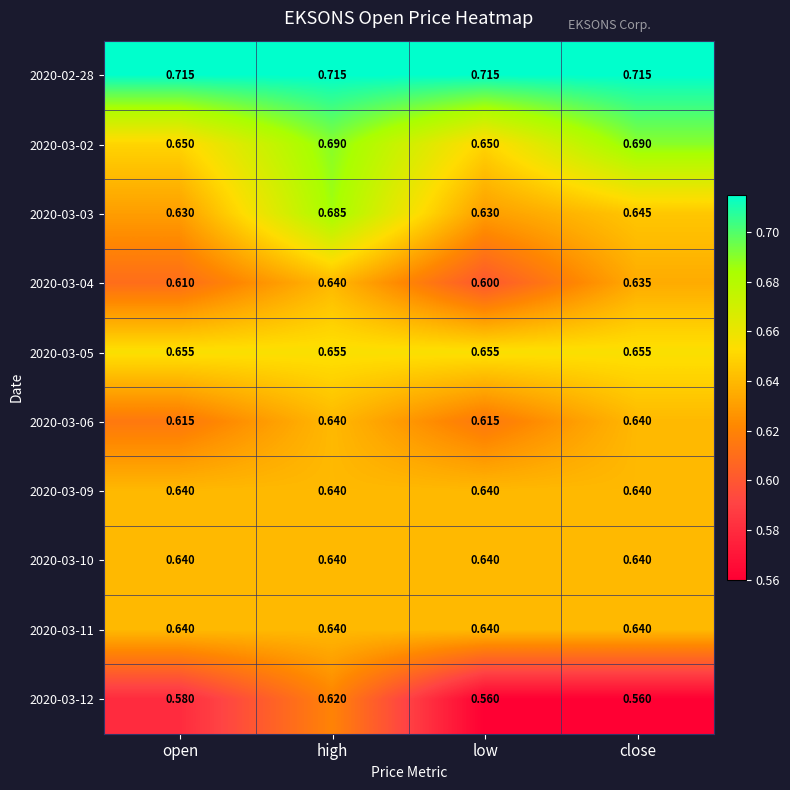

At how many categories does at least one series exceed 0?

4